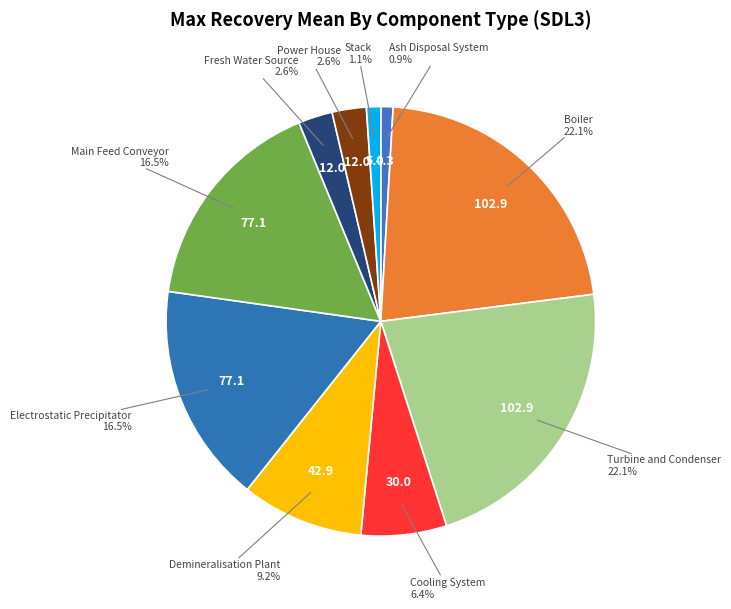

Between Demineralisation Plant and Turbine and Condenser, which is larger?

Turbine and Condenser